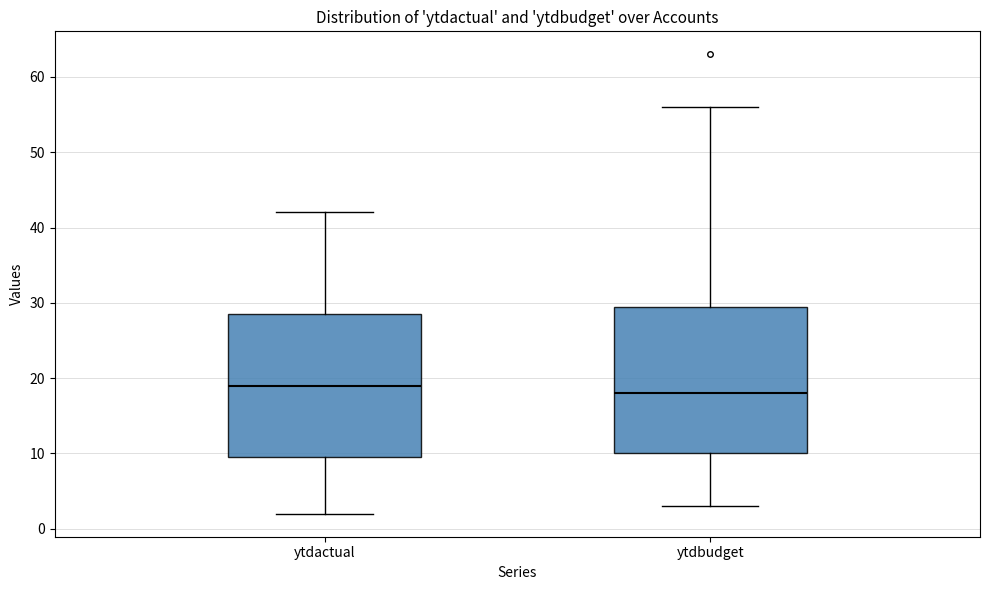

Which box's median line is the lowest?

ytdbudget